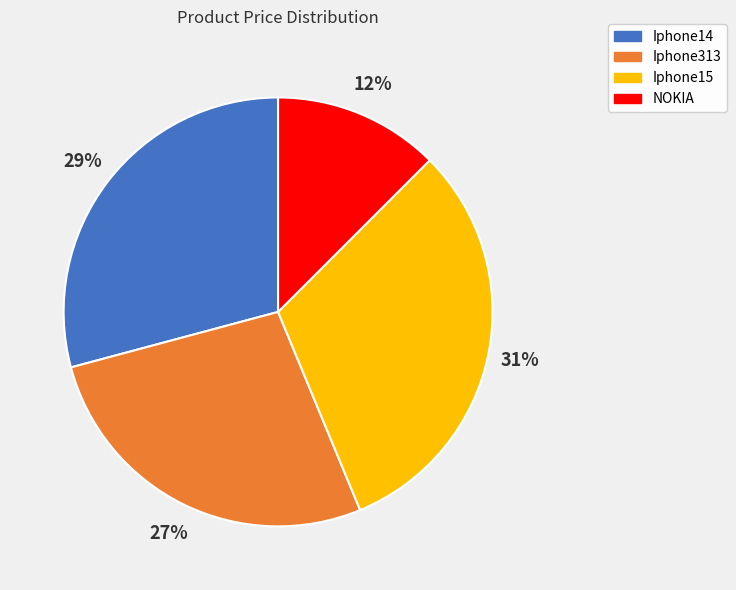

Does Iphone15 represent more than half of the total?

No